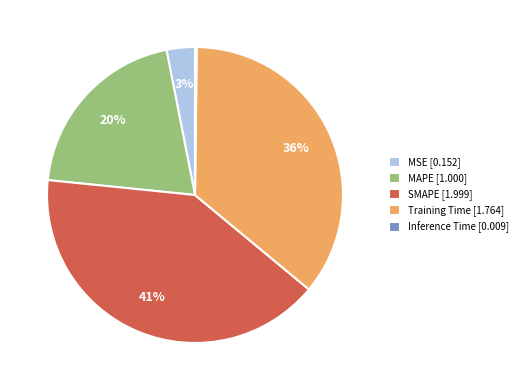

Which category has the biggest portion of the pie?

SMAPE